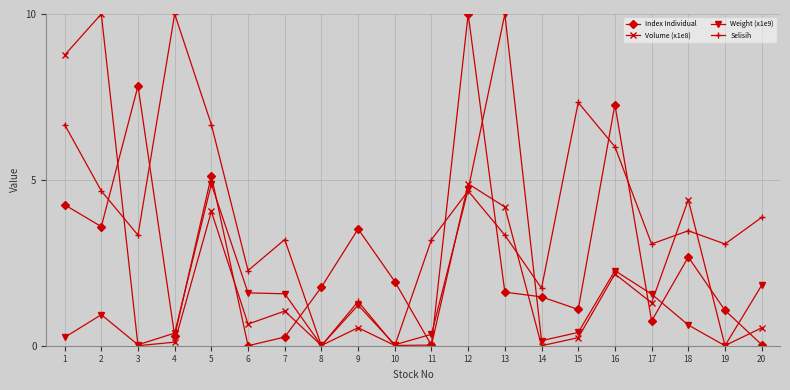

The Index Individual series shows 4.2 at 1. True or false?

True